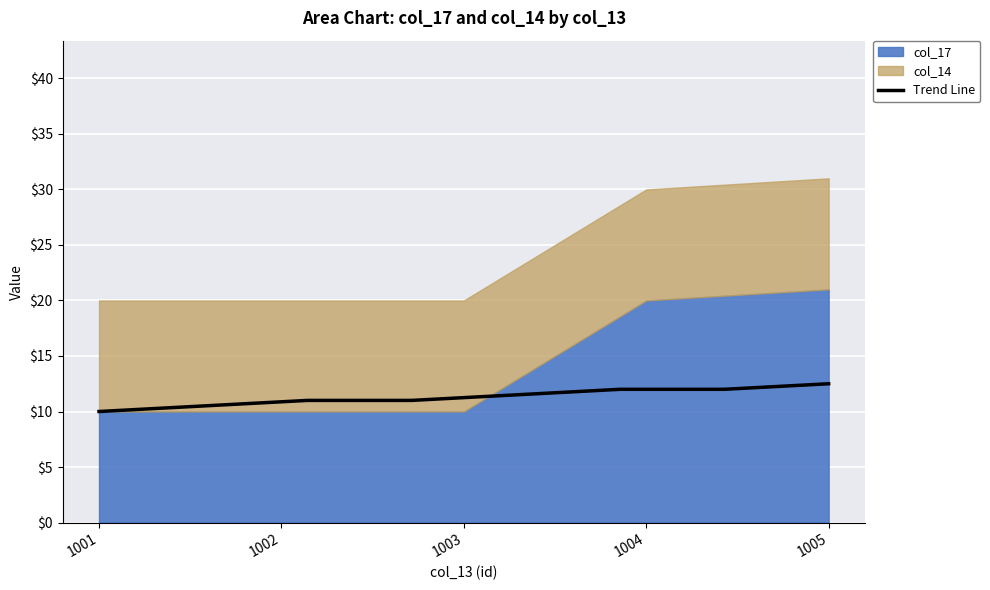

What is the difference between the second highest and minimum values?

2.0